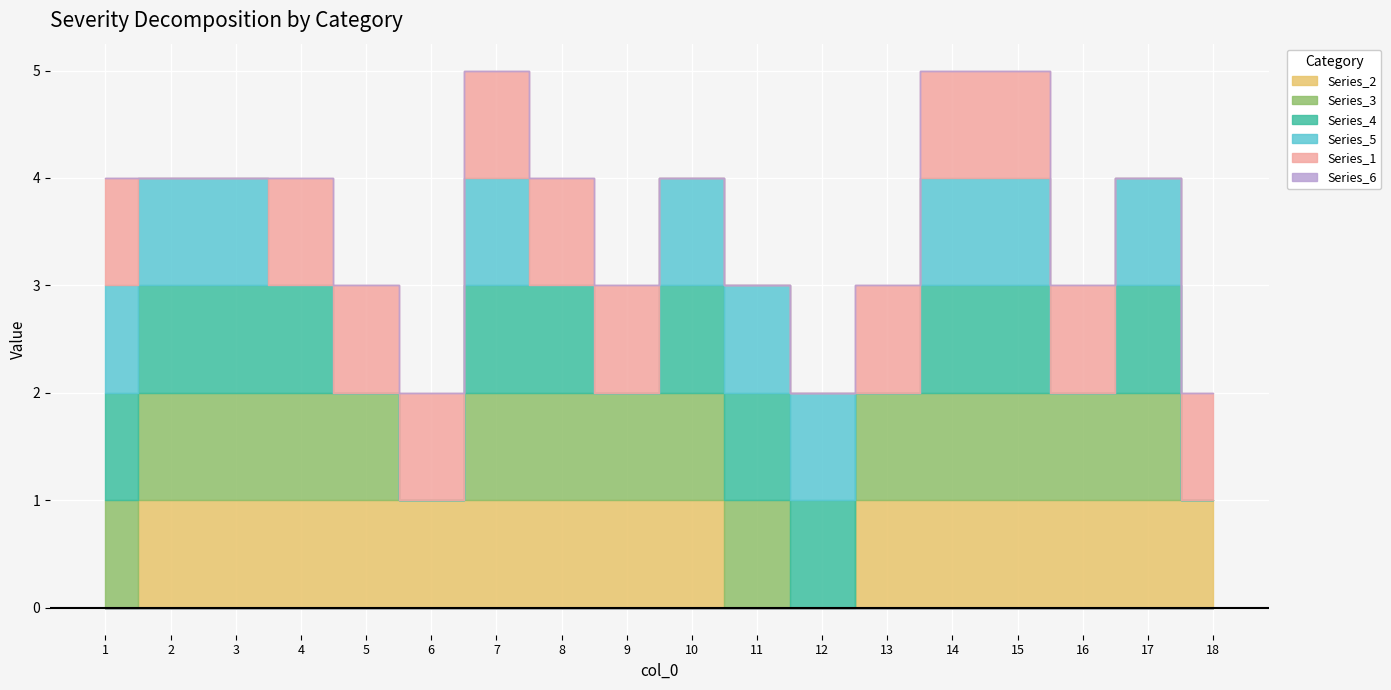

Reading left to right, extract all data points from this chart.

2: 0	1	1	1	1	1	1	1	1	1	0	0	1	1	1	1	1	1
3: 1	1	1	1	1	0	1	1	1	1	1	0	1	1	1	1	1	0
4: 1	1	1	1	0	0	1	1	0	1	1	1	0	1	1	0	1	0
5: 1	1	1	0	0	0	1	0	0	1	1	1	0	1	1	0	1	0
1: 1	0	0	1	1	1	1	1	1	0	0	0	1	1	1	1	0	1
6: 0	0	0	0	0	0	0	0	0	0	0	0	0	0	0	0	0	0